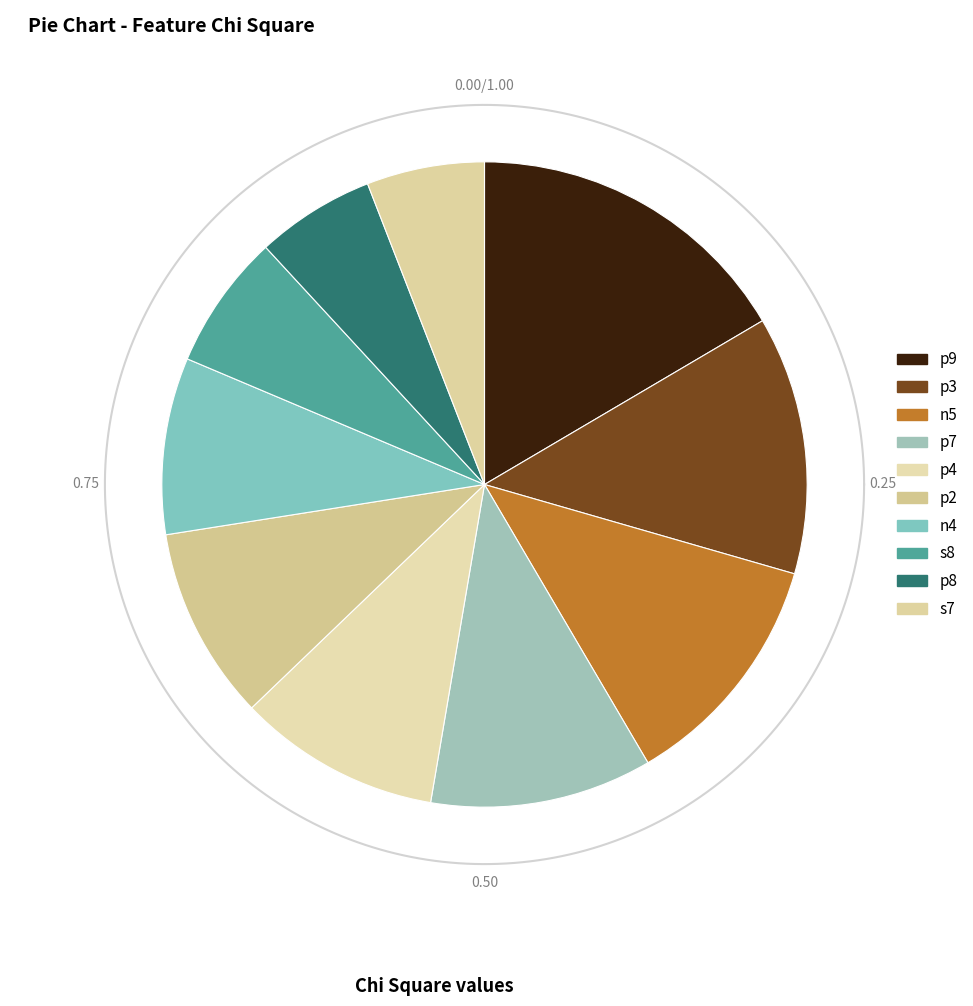

How many segments does this pie chart have?

10